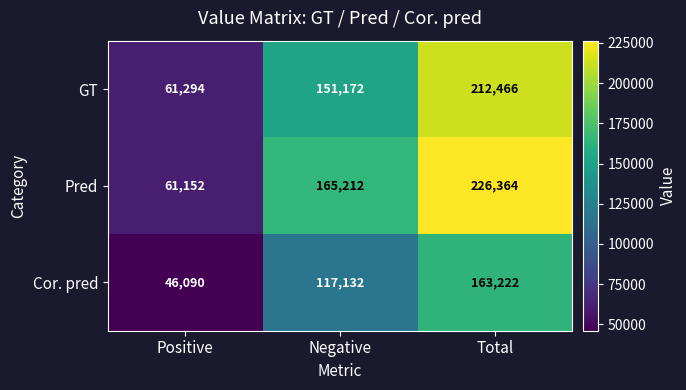

Count the number of data series in this chart.

3